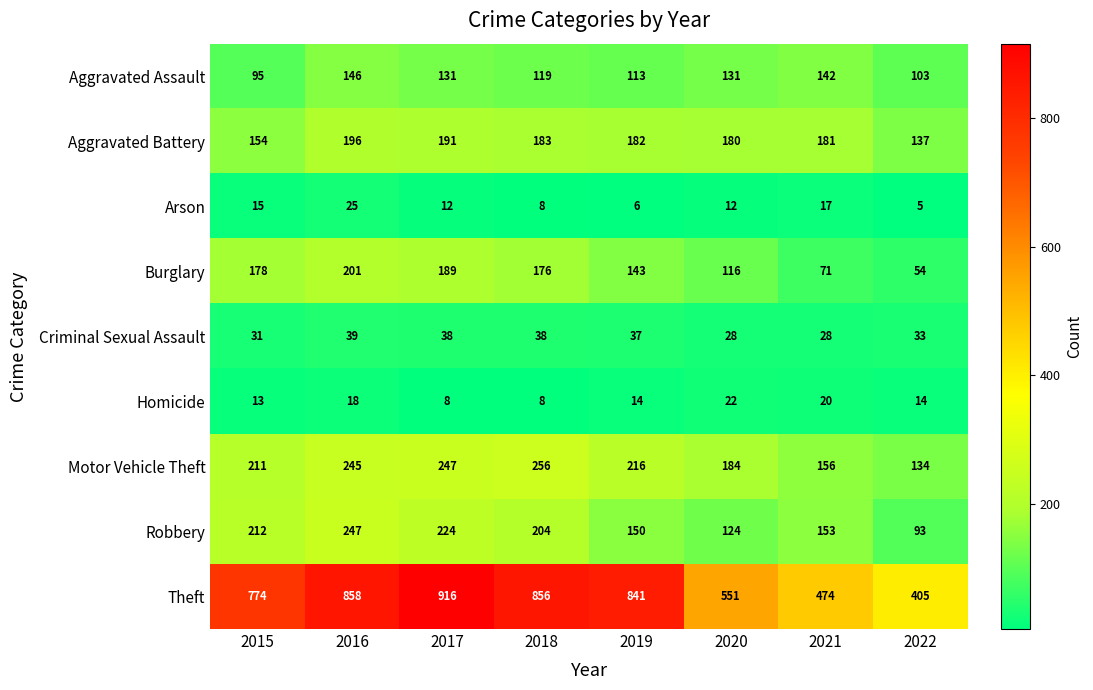

The value of Motor Vehicle Theft at 2017 is 247. True or false?

True